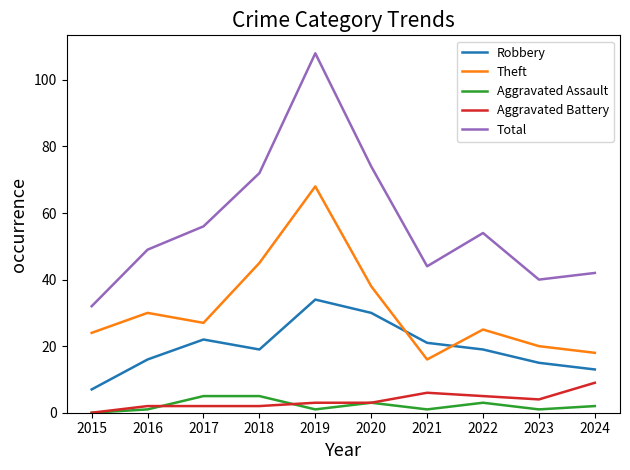

What is the sum of the Aggravated Battery values at 2018 and 2017?

4